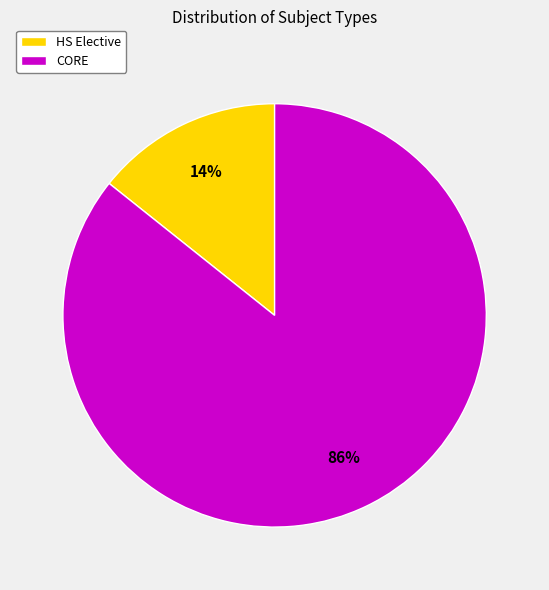

What is the ratio of the value at HS Elective to the value at CORE?

0.2